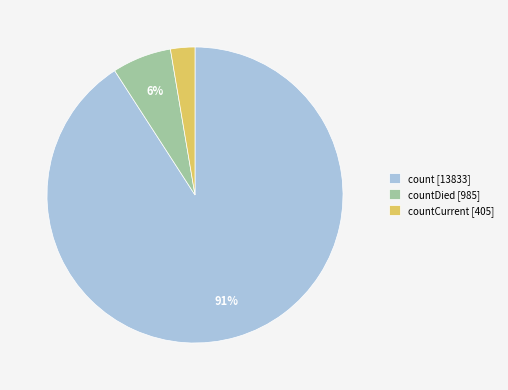

Is it true that countDied [985] is 19% of the pie?

False